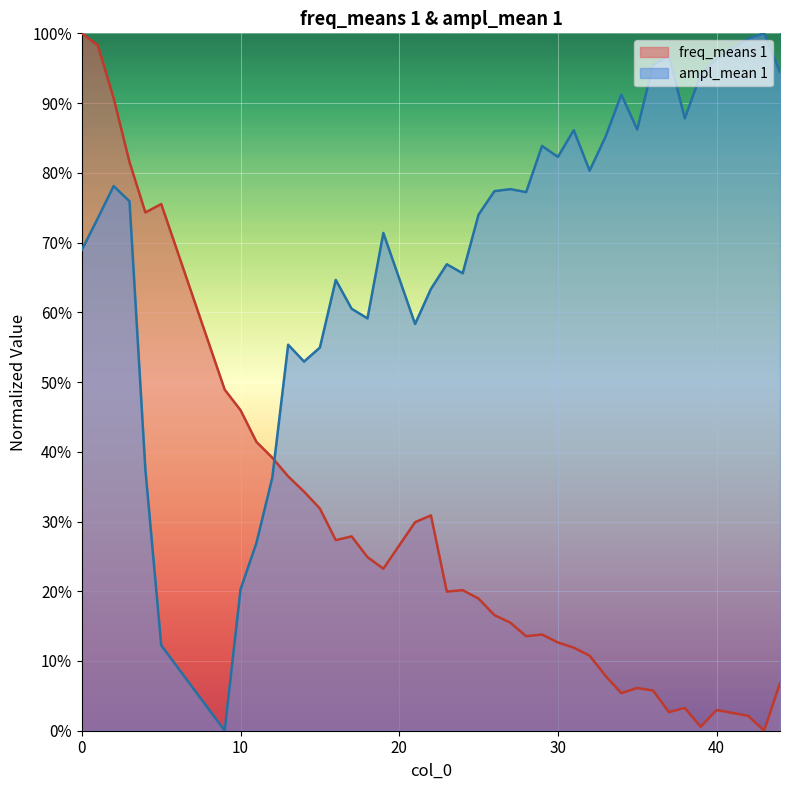

How many data points in freq_means 1 are above 0?

39